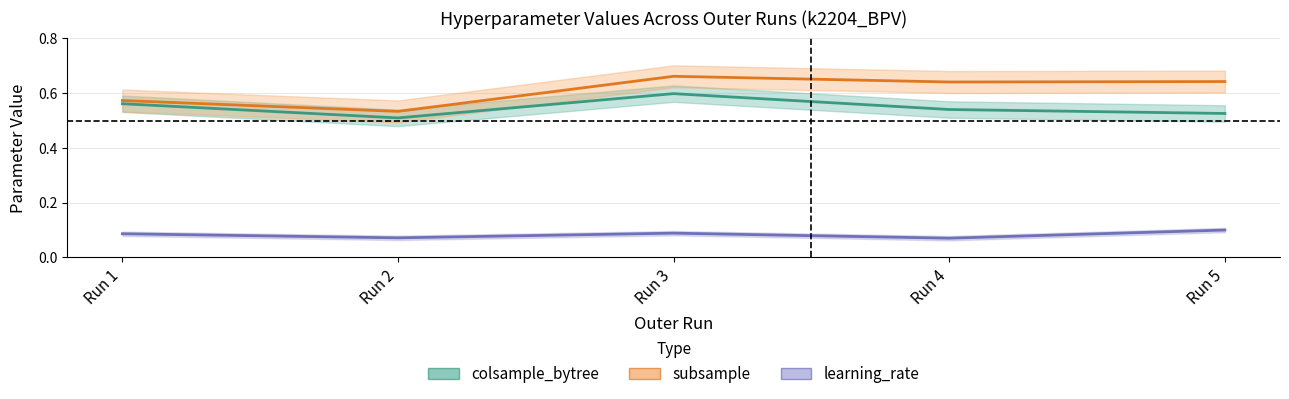

What are all the series names shown in the legend?

colsample_bytree, subsample, learning_rate